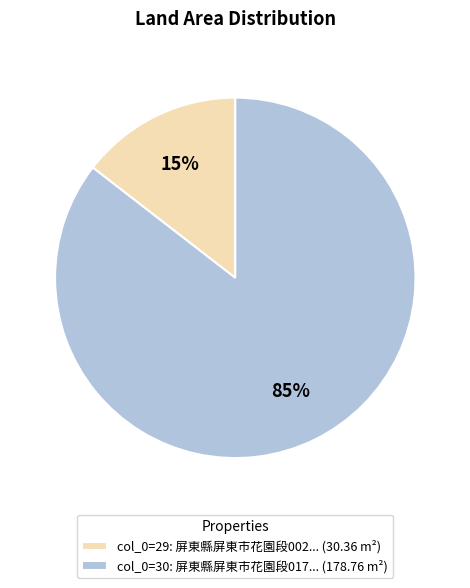

To the nearest percent, what percentage of the pie is col_0=30: 屏東縣屏東市花園段017... (178.76 m²)?

85%